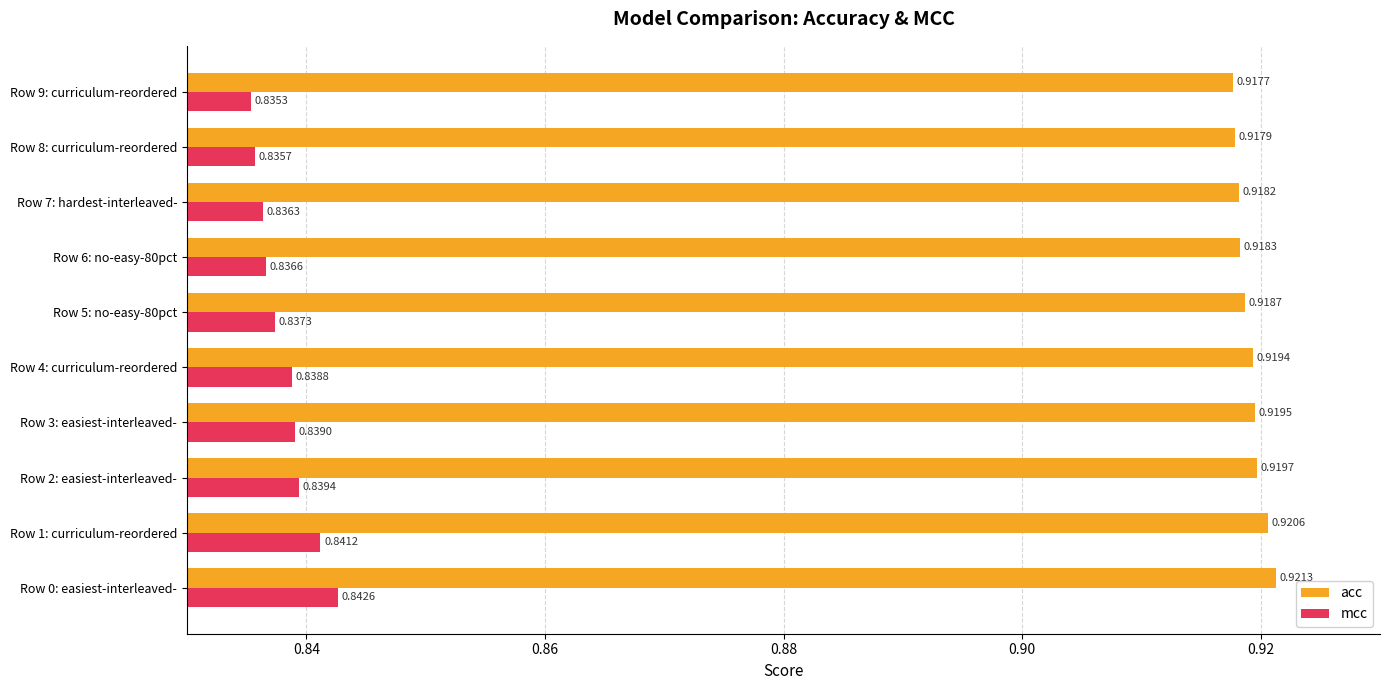

Which series changed the most between Row 1: curriculum-reordered and Row 2: easiest-interleaved-?

mcc